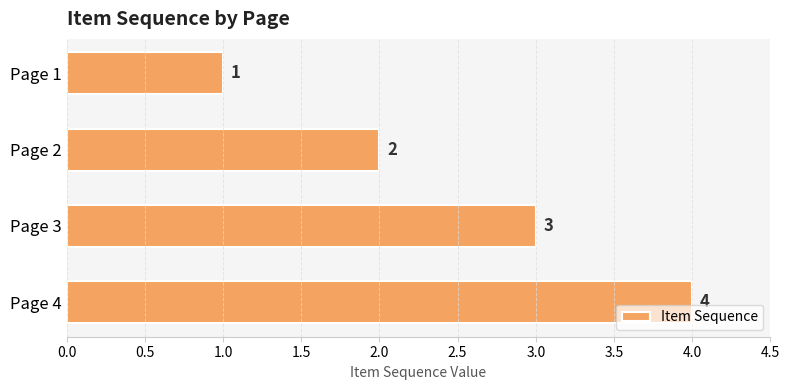

Rank the categories by value from lowest to highest.

Page 1, Page 2, Page 3, Page 4